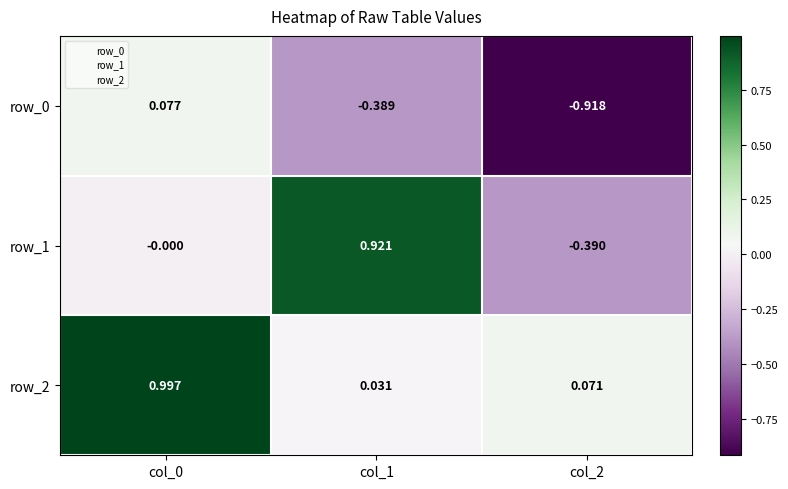

What is the difference between the row_2 values at col_0 and col_1?

1.0